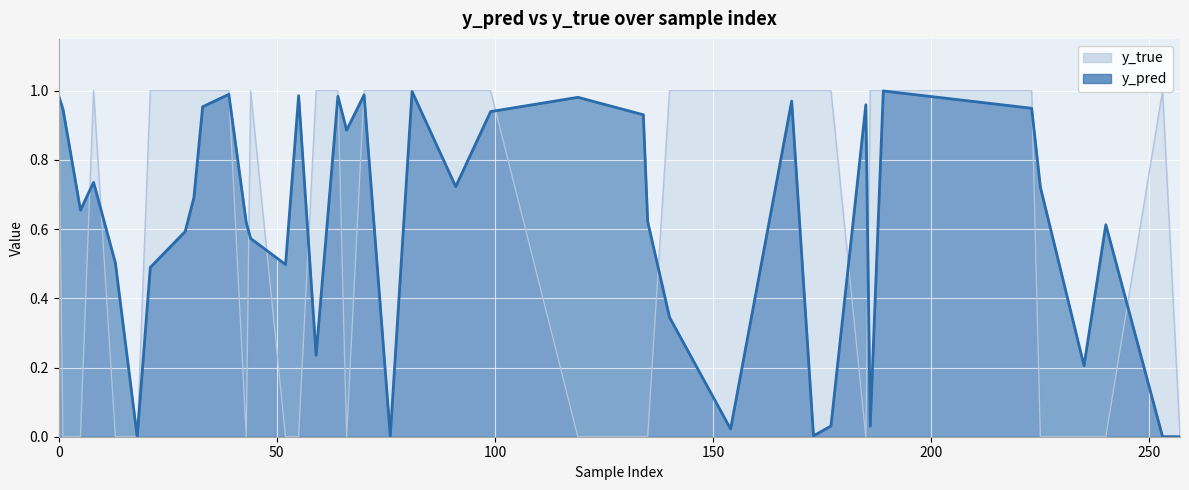

Which category has the lowest value across all series?

1